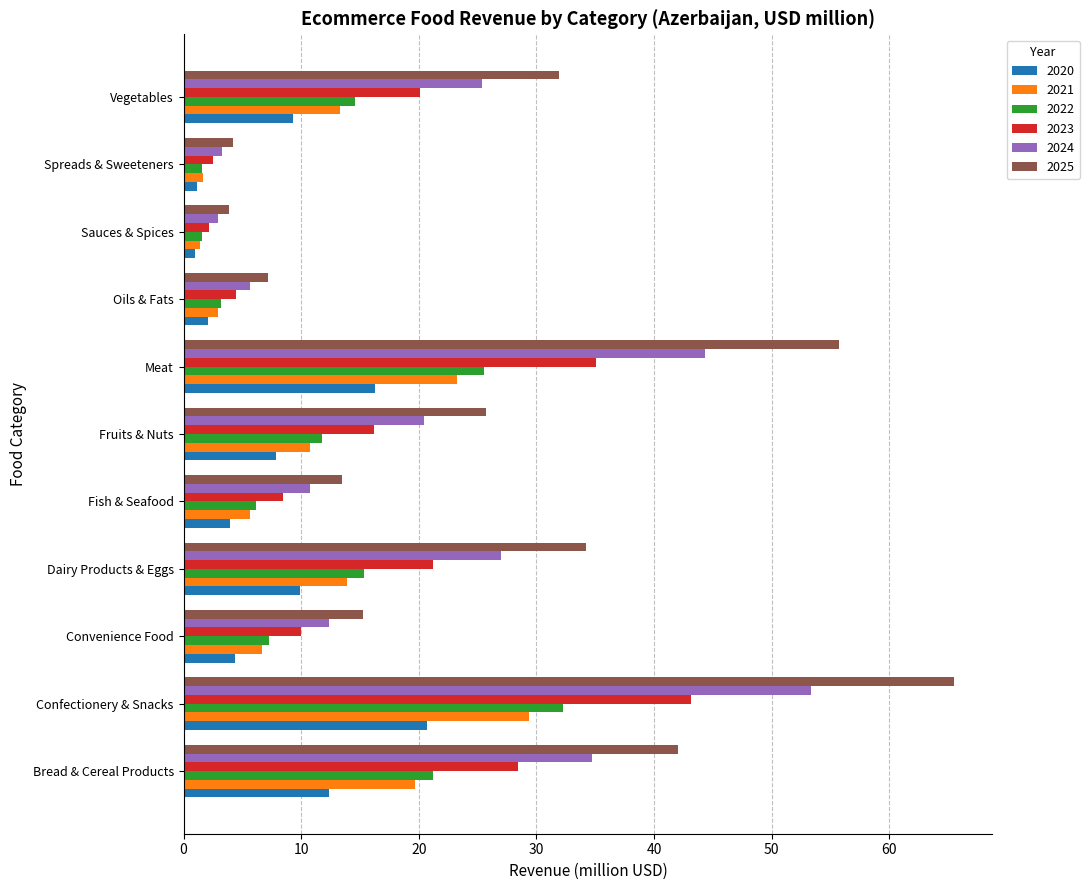

How many categories are shown in the chart?

11